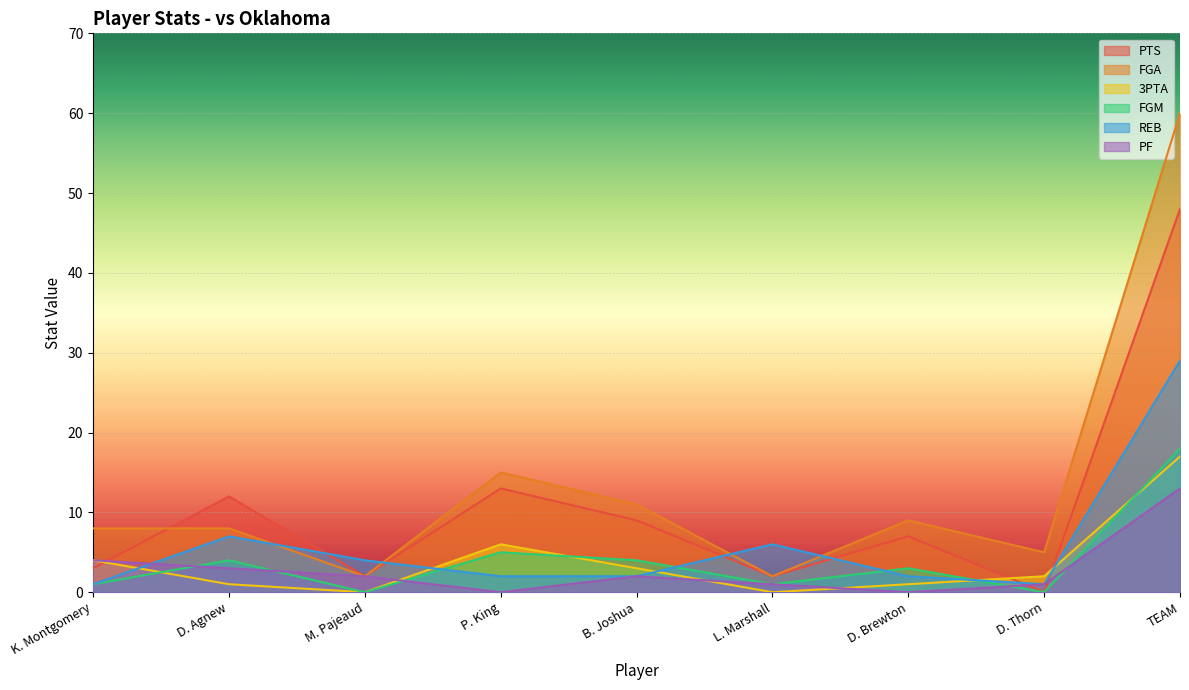

What is the difference between the maximum and minimum values in the PTS series?

48